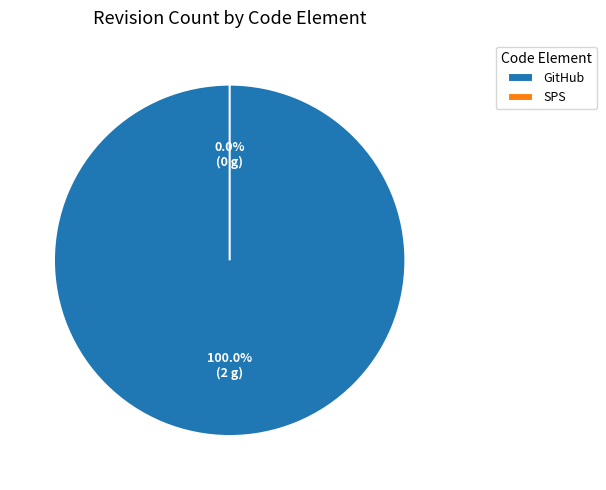

How many segments does this pie chart have?

2